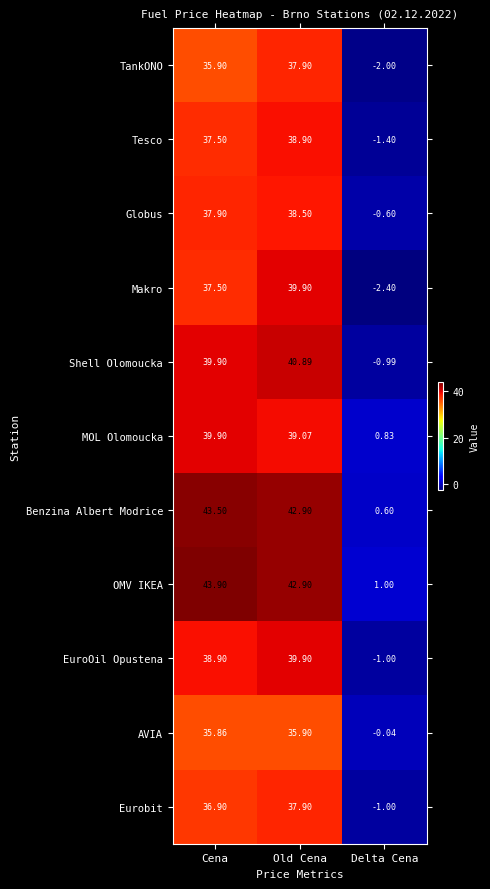

What is the total value across all series at Old Cena?

434.7